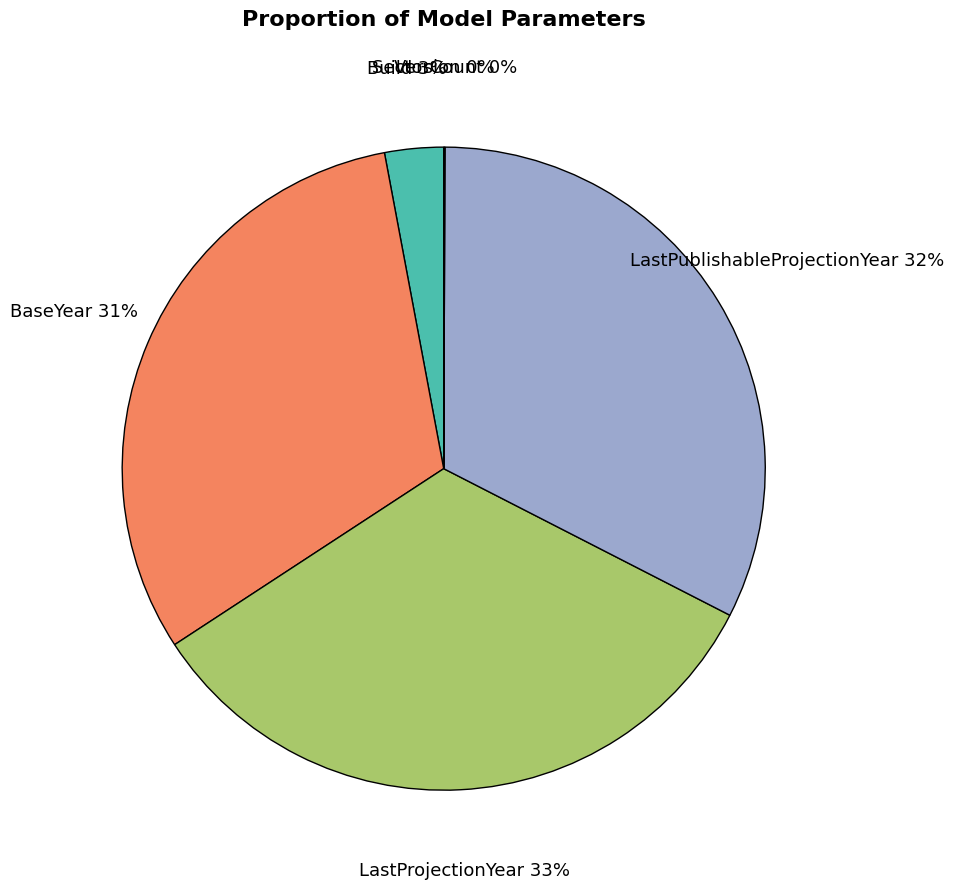

Does Build account for over 50% of the chart?

No